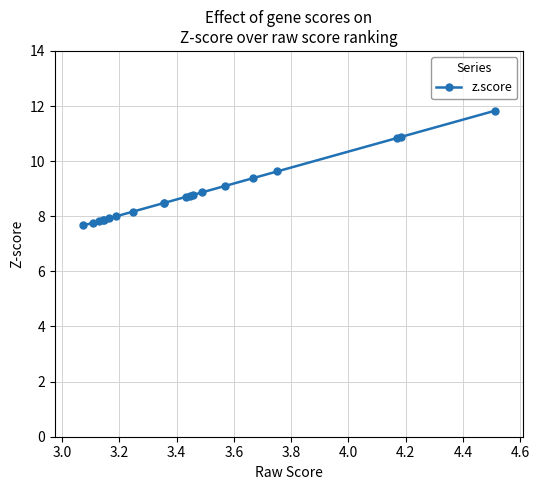

What is the sum of all values?

176.8